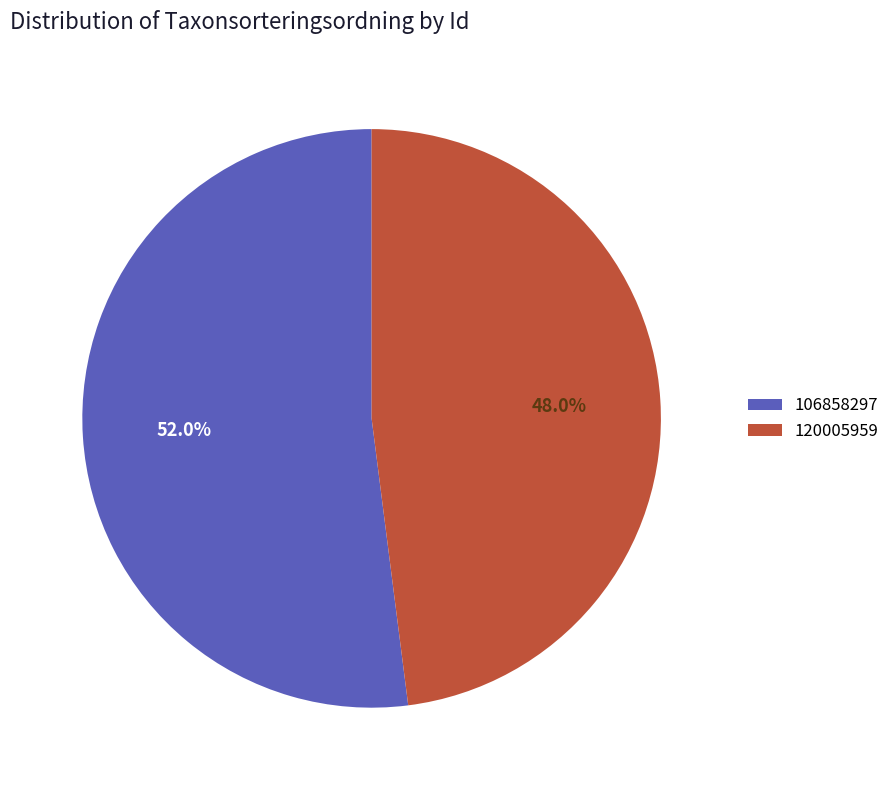

Which slice represents more than half of the pie?

106858297